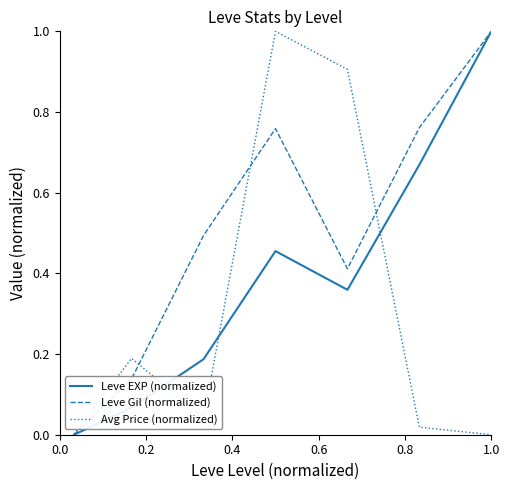

What is the maximum value shown in the chart?

1.0